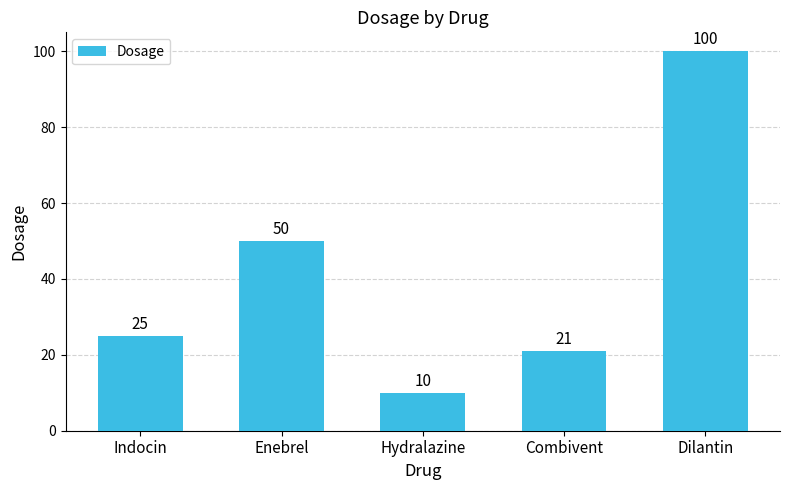

What is the maximum value shown in the chart?

100